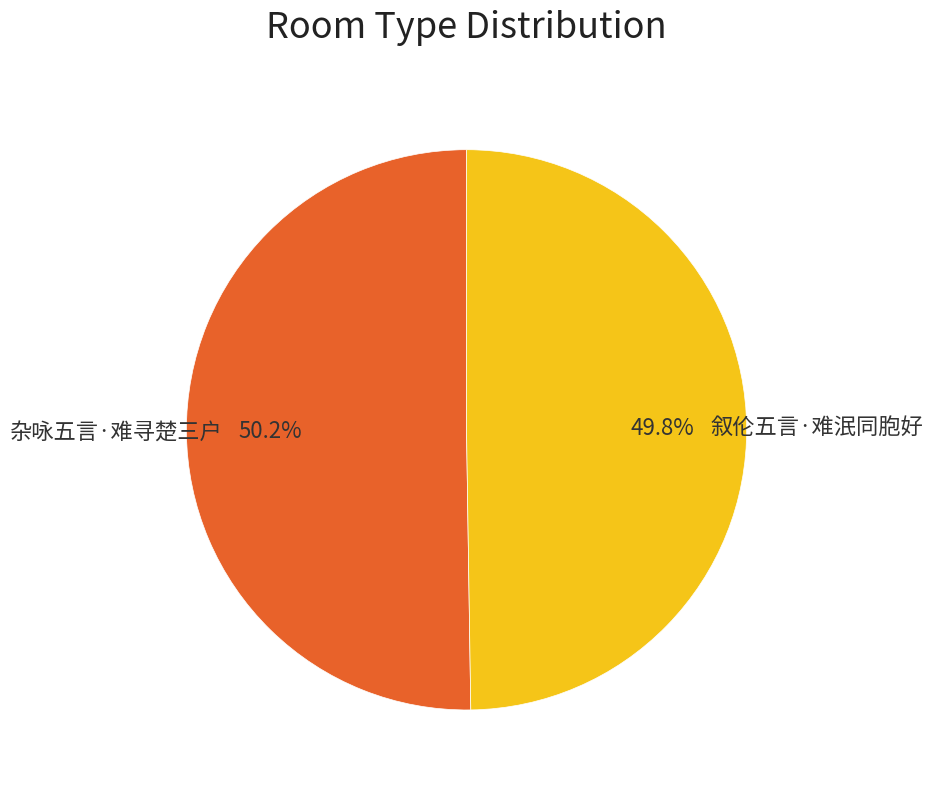

Approximately how many times larger is the value at 杂咏五言·难寻楚三户 compared to 叙伦五言·难泯同胞好?

1.0